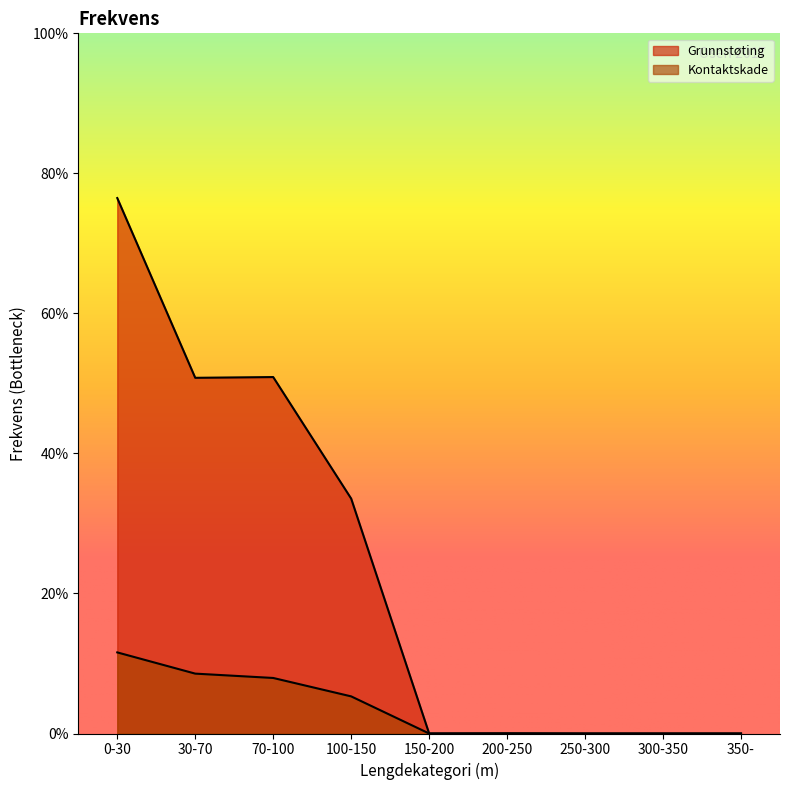

True or false: Grunnstøting and Kontaktskade intersect in this chart.

False